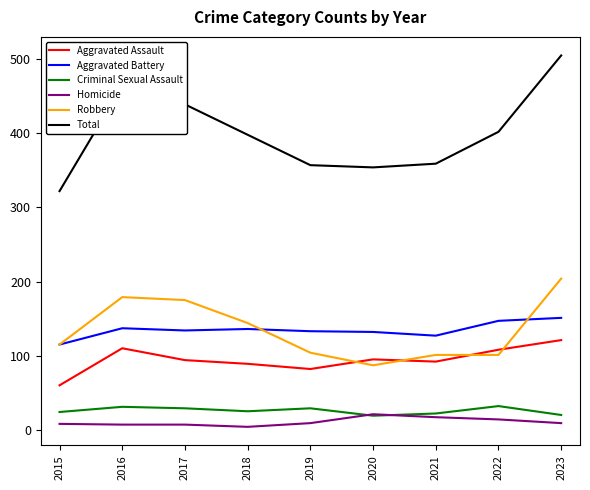

What is the sum of the Criminal Sexual Assault values at 2018 and 2017?

54